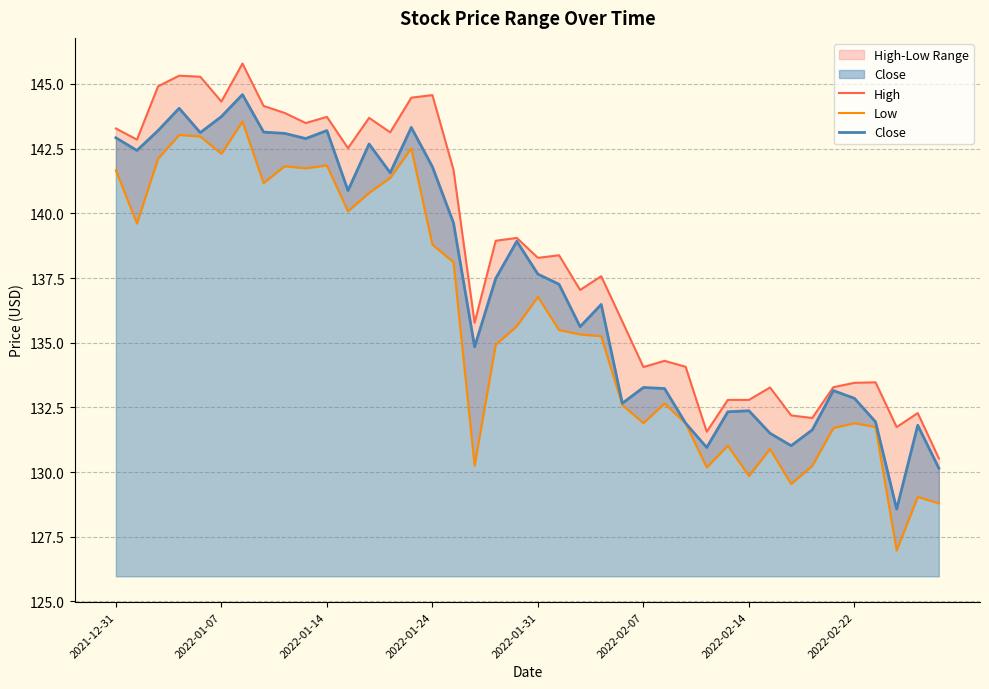

True or false: High has more than 0 interior local peaks.

True